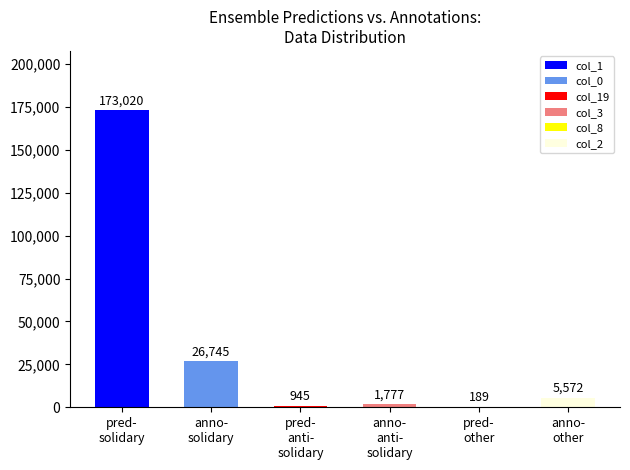

Is the value of col_8 at 4 greater than the value of col_0 at 16?

No